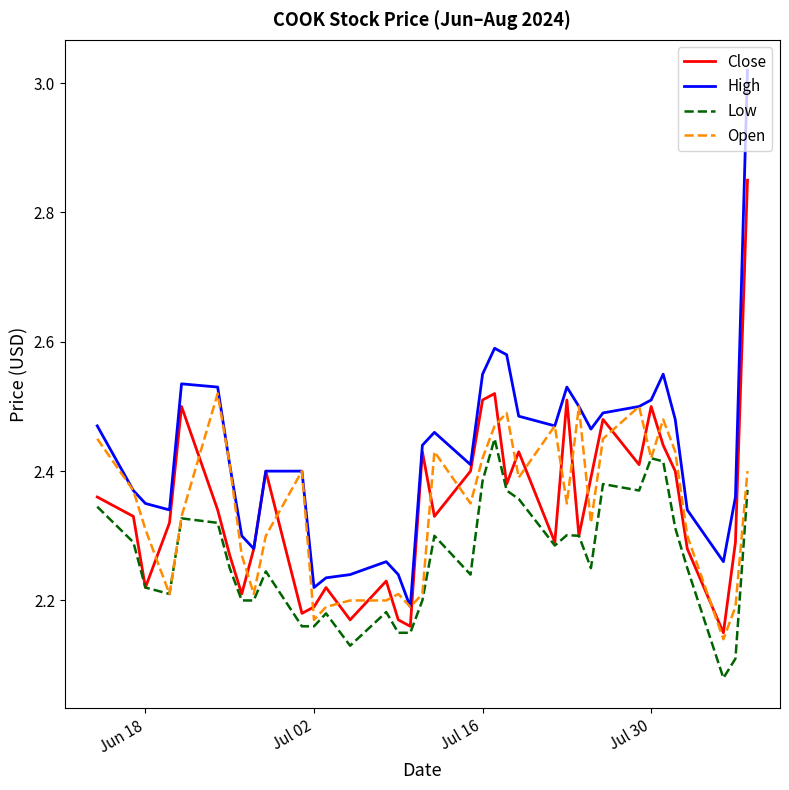

Which series has the largest total across all categories?

High